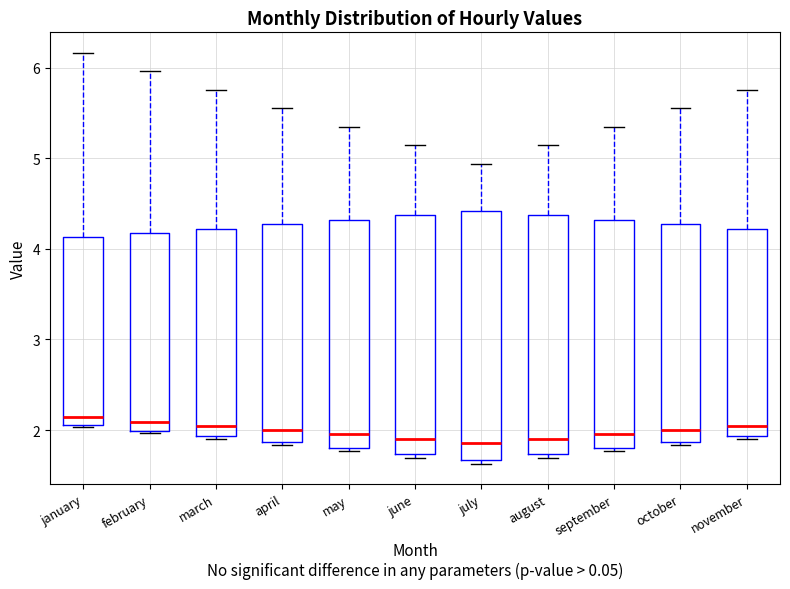

Reading left to right, transcribe this box plot: for each box, give where its median line is, the range the box spans, and where its two whiskers end, as read against the y-axis. The values are not printed on the chart, so give them approximately, as read against the axis.

january: median 2.1 (just above the box's lower edge), box 2.1 to 4.1, whiskers 2.0 to 6.2
february: median 2.1, box 2.0 to 4.2, whiskers 2.0 to 6.0
march: median 2.0, box 1.9 to 4.2, whiskers 1.9 (just below the box's lower edge) to 5.8
april: median 2.0, box 1.9 to 4.3, whiskers 1.8 to 5.6
may: median 2.0, box 1.8 to 4.3, whiskers 1.8 (just below the box's lower edge) to 5.3
june: median 1.9, box 1.7 to 4.4, whiskers 1.7 (just below the box's lower edge) to 5.1
july: median 1.9, box 1.7 to 4.4, whiskers 1.6 to 4.9
august: median 1.9, box 1.7 to 4.4, whiskers 1.7 (just below the box's lower edge) to 5.1
september: median 2.0, box 1.8 to 4.3, whiskers 1.8 (just below the box's lower edge) to 5.3
october: median 2.0, box 1.9 to 4.3, whiskers 1.8 to 5.6
november: median 2.0, box 1.9 to 4.2, whiskers 1.9 (just below the box's lower edge) to 5.8